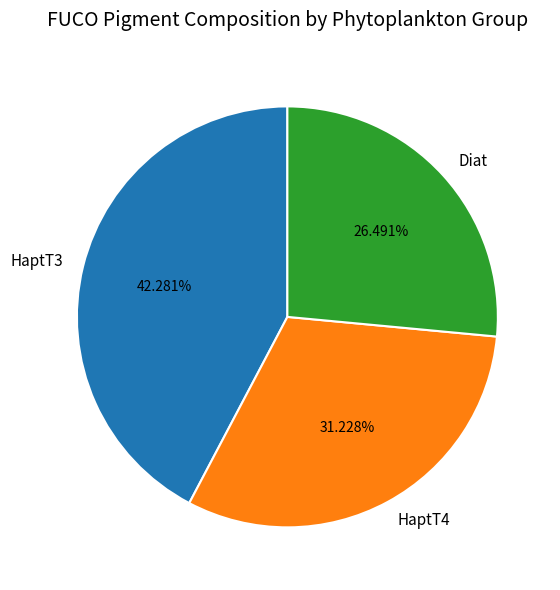

Is HaptT3 the majority of the pie?

No